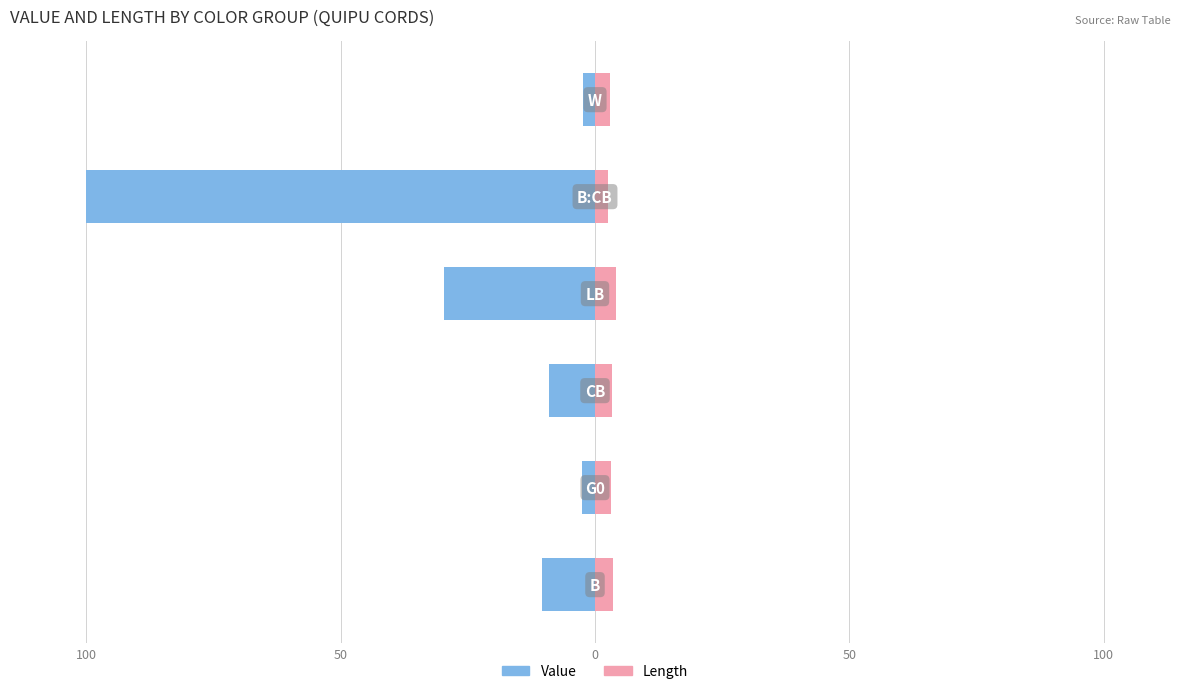

What is the value of the Value bar at the 6th from the left?

-2.3